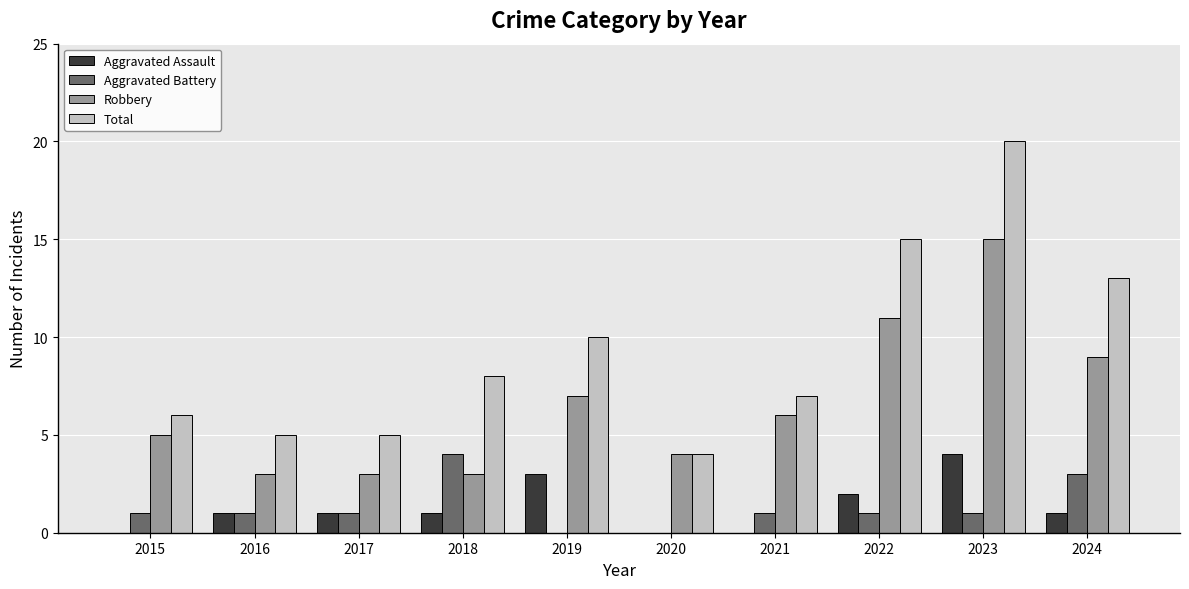

What is the total value across all series at 2020?

8